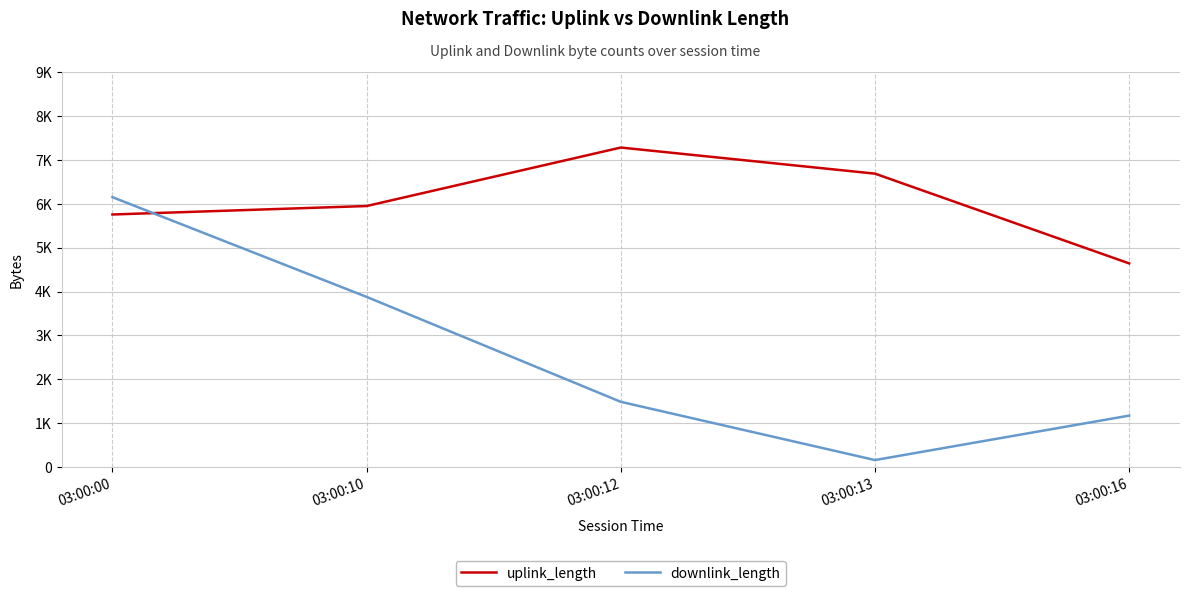

Where is the first local minimum for downlink_length?

03:00:13